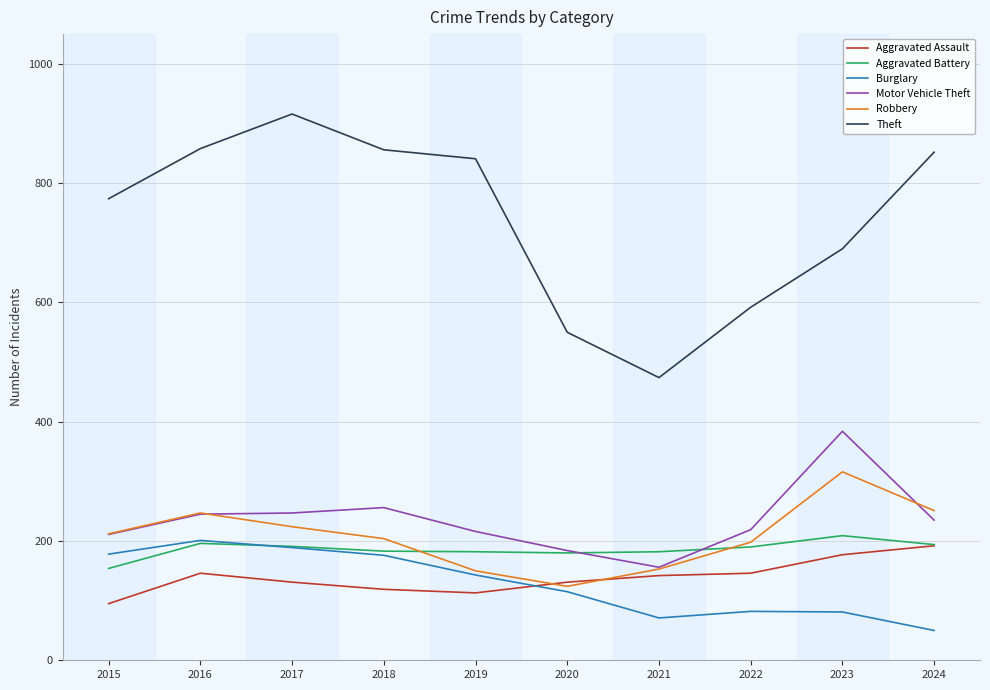

What is the smallest value displayed?

50